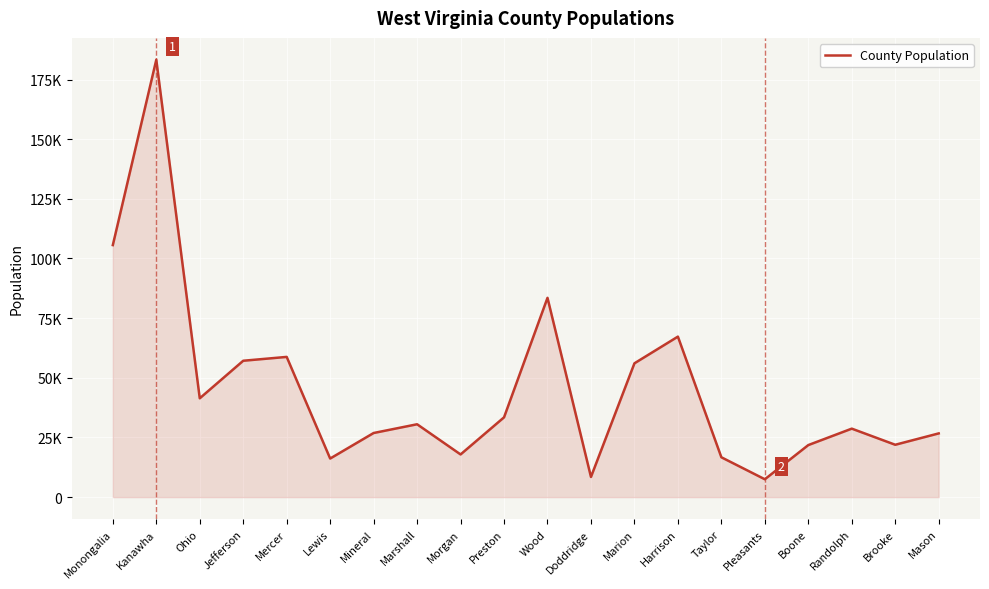

At which label does the data first exceed 30531?

Monongalia